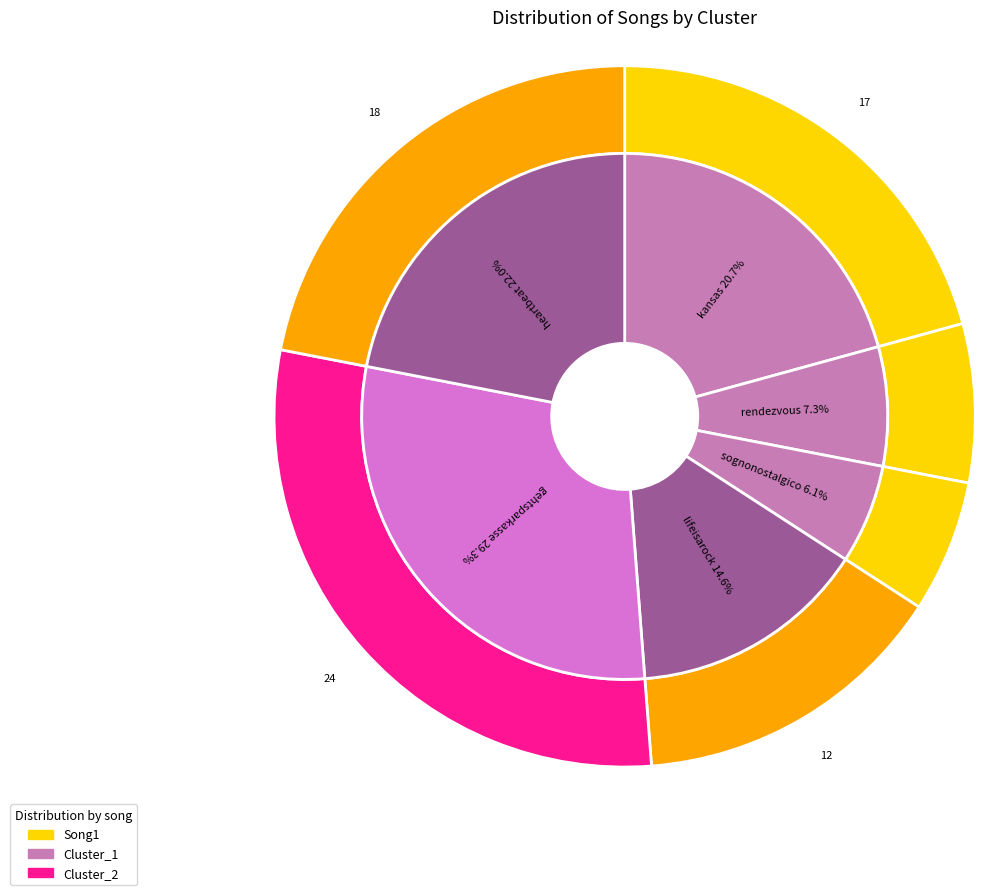

What is the largest slice in the pie chart?

gehtsparkasse